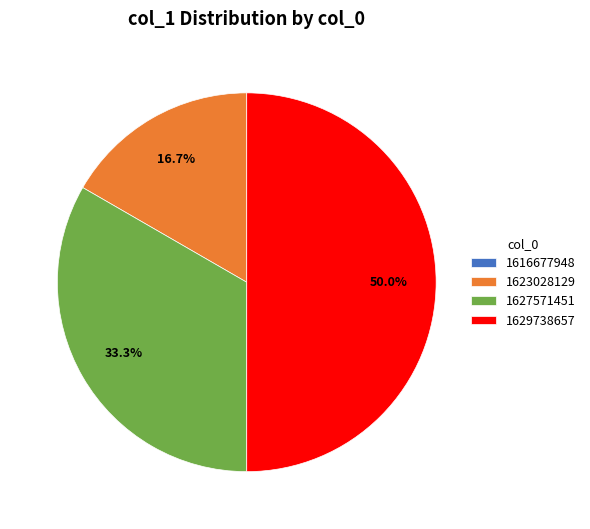

What is the largest slice in the pie chart?

1629738657